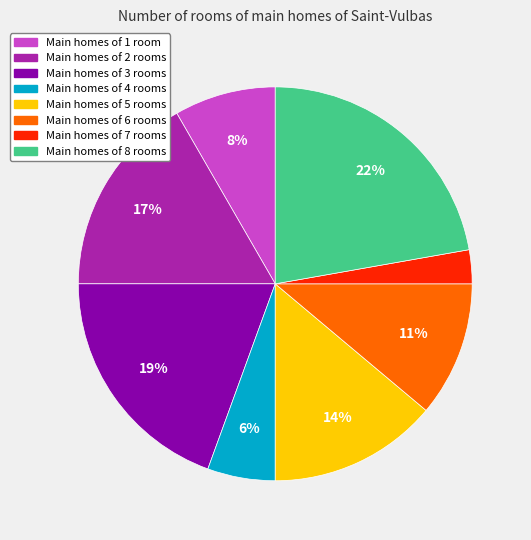

How many slices are in this pie chart?

8